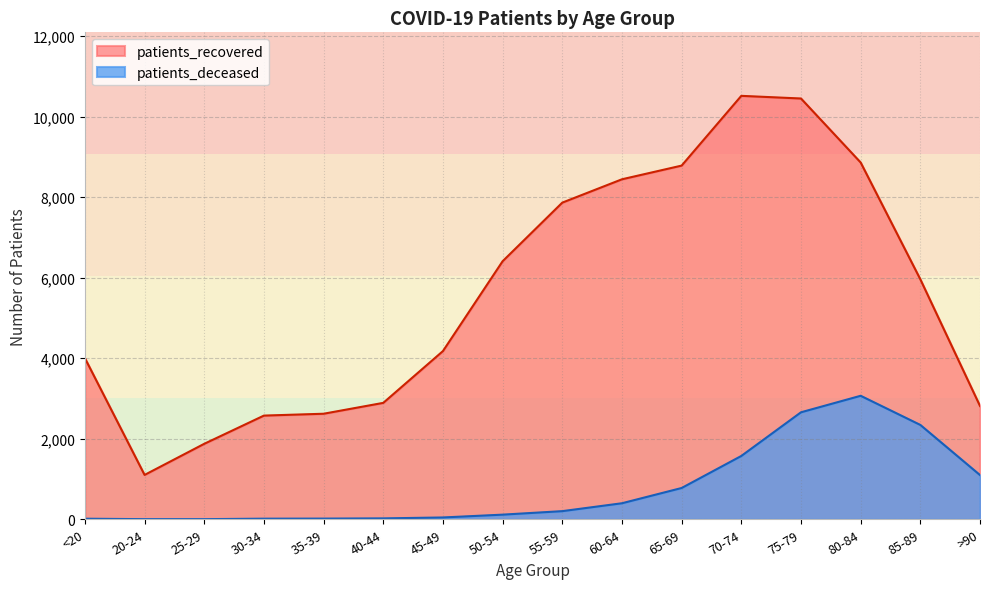

Which category has the lowest value in the patients_recovered series?

20-24